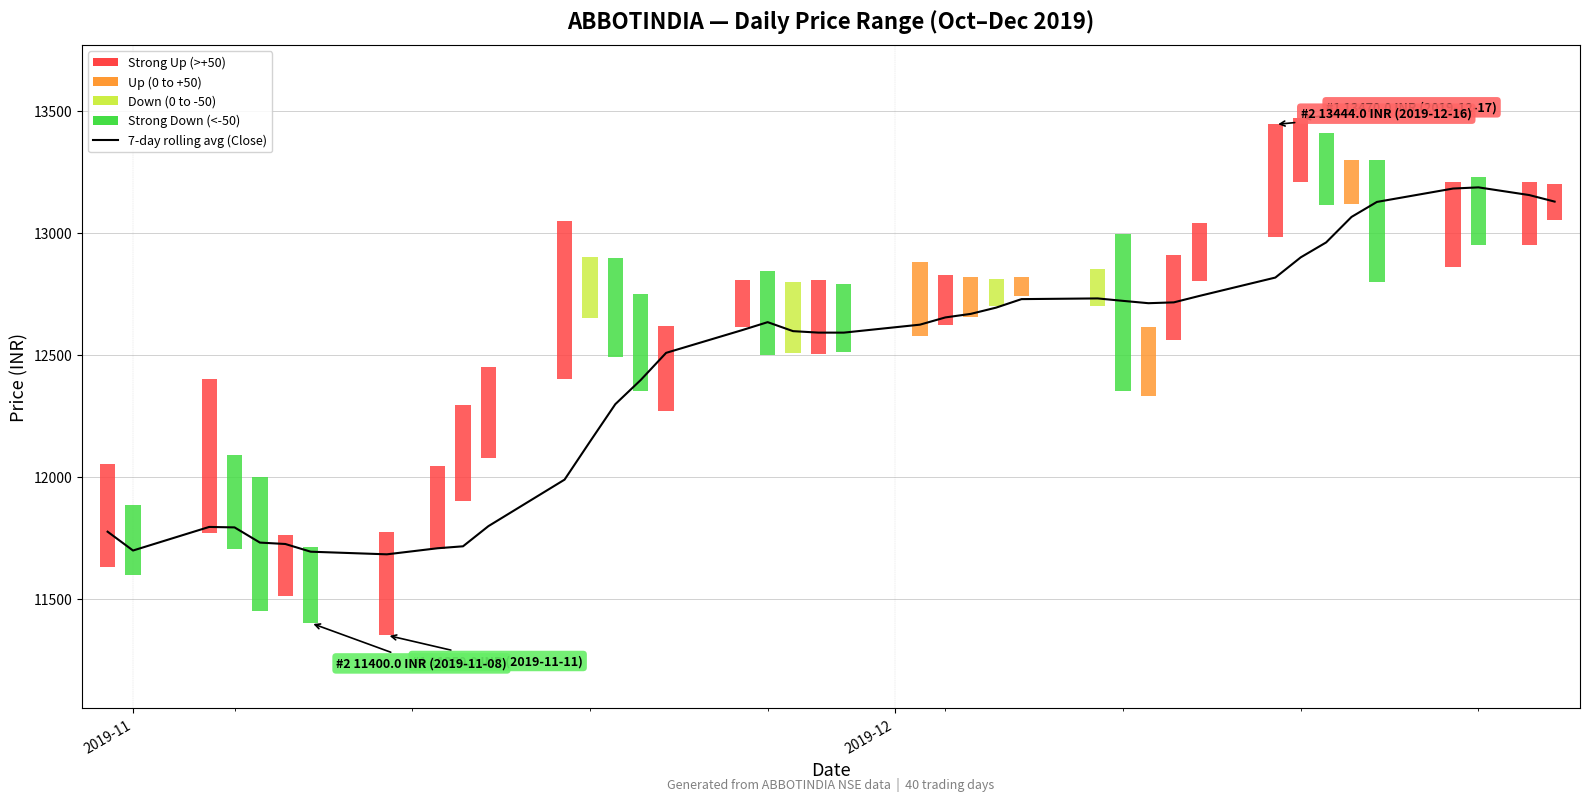

Reading left to right, what are all the values shown in this chart?

11774.4	11697.3	11793.9	11792.1	11729.8	11724.0	11692.4	11681.6	11706.6	11714.6	11797.2	11987.9	12143.6	12297.3	12396.4	12507.6	12601.0	12633.6	12596.7	12590.7	12590.6	12623.3	12652.9	12667.5	12693.1	12728.0	12730.9	12720.8	12711.3	12714.7	12740.9	12816.4	12899.3	12960.4	13065.0	13126.5	13181.3	13186.2	13154.6	13127.8